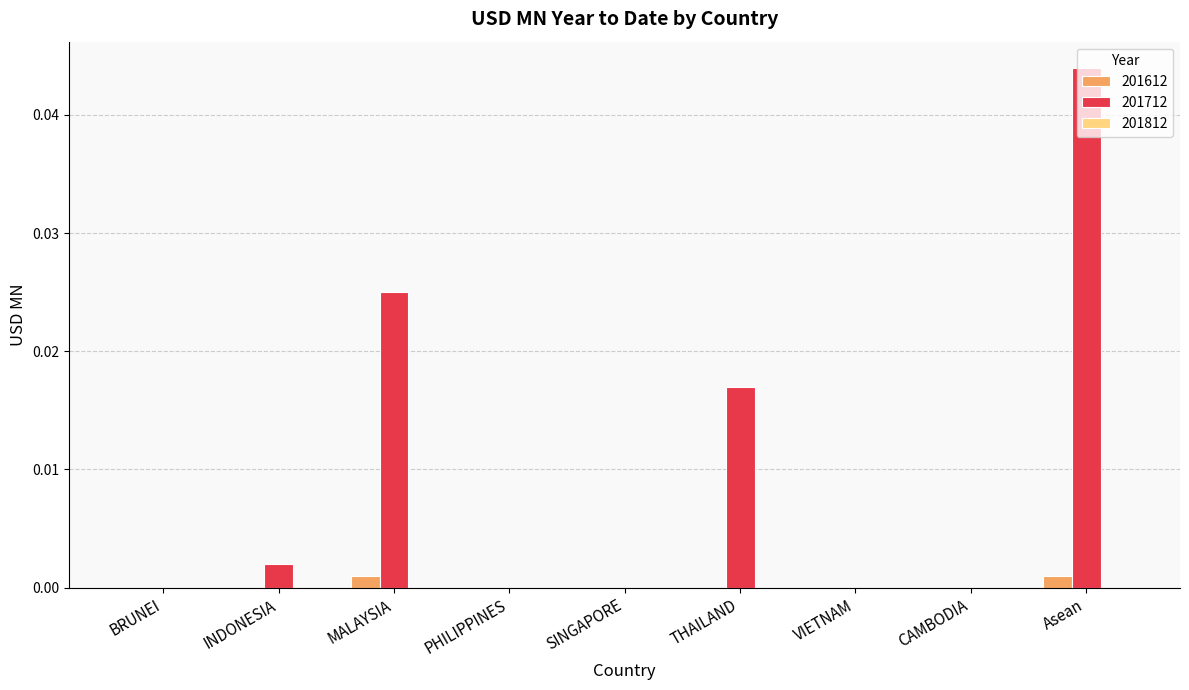

Is it true that 201712 equals 0.0 at BRUNEI?

True